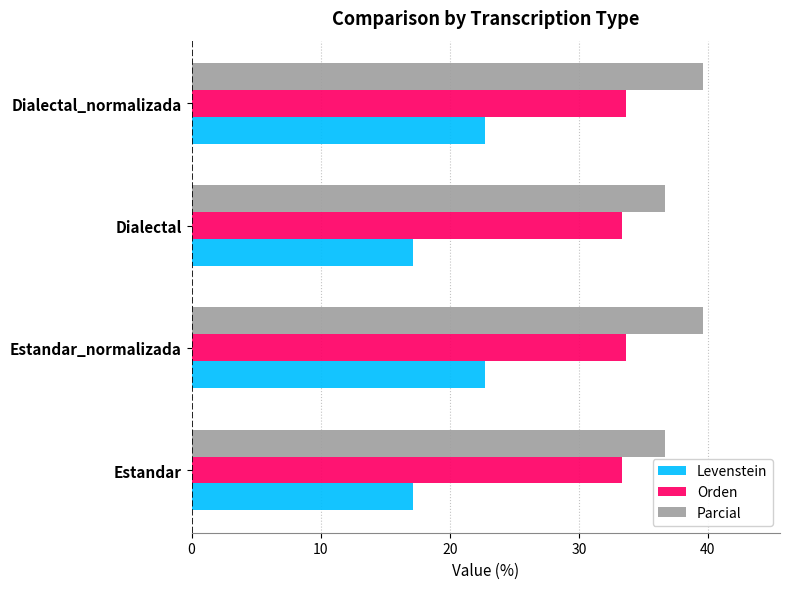

What is the approximate value of Levenstein at Estandar?

17.1